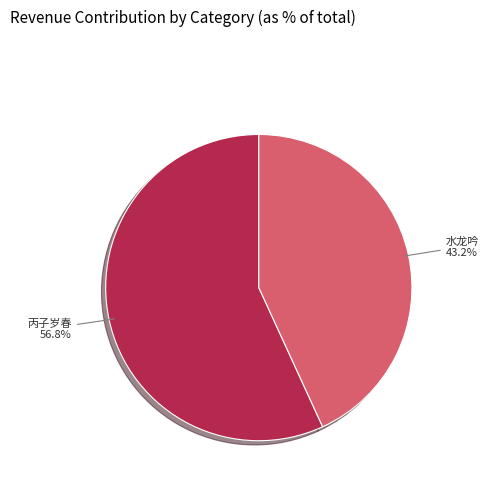

Is there any slice that represents more than half of the pie?

Yes